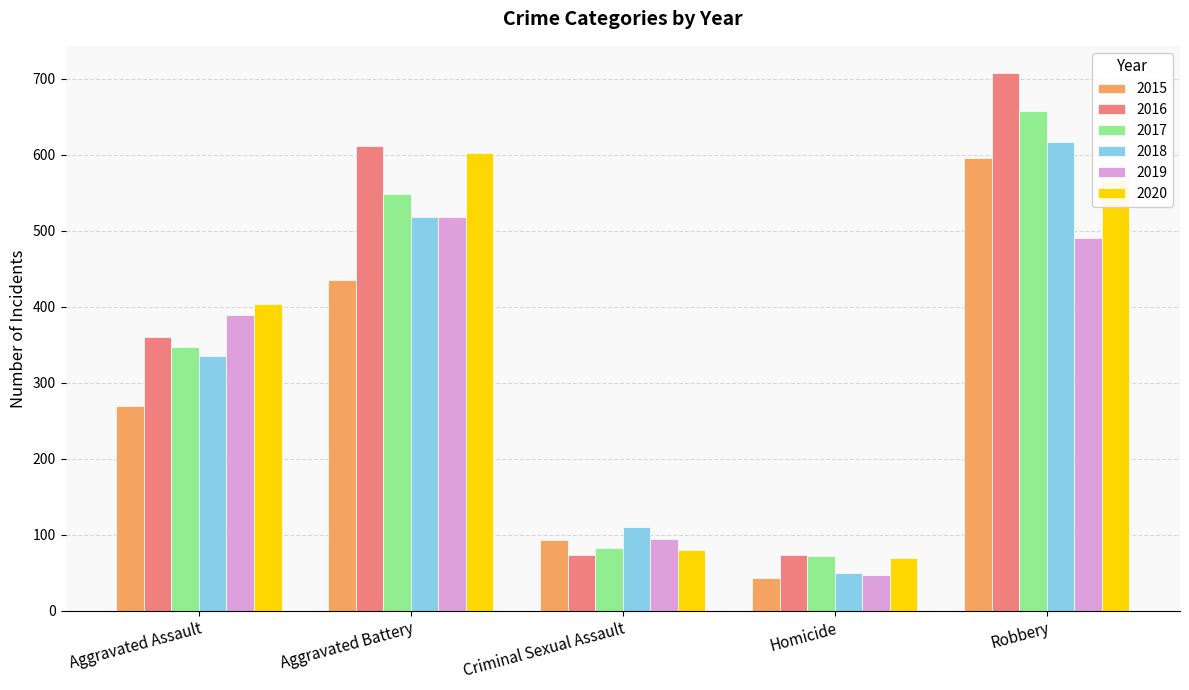

How many series are shown in this chart?

6